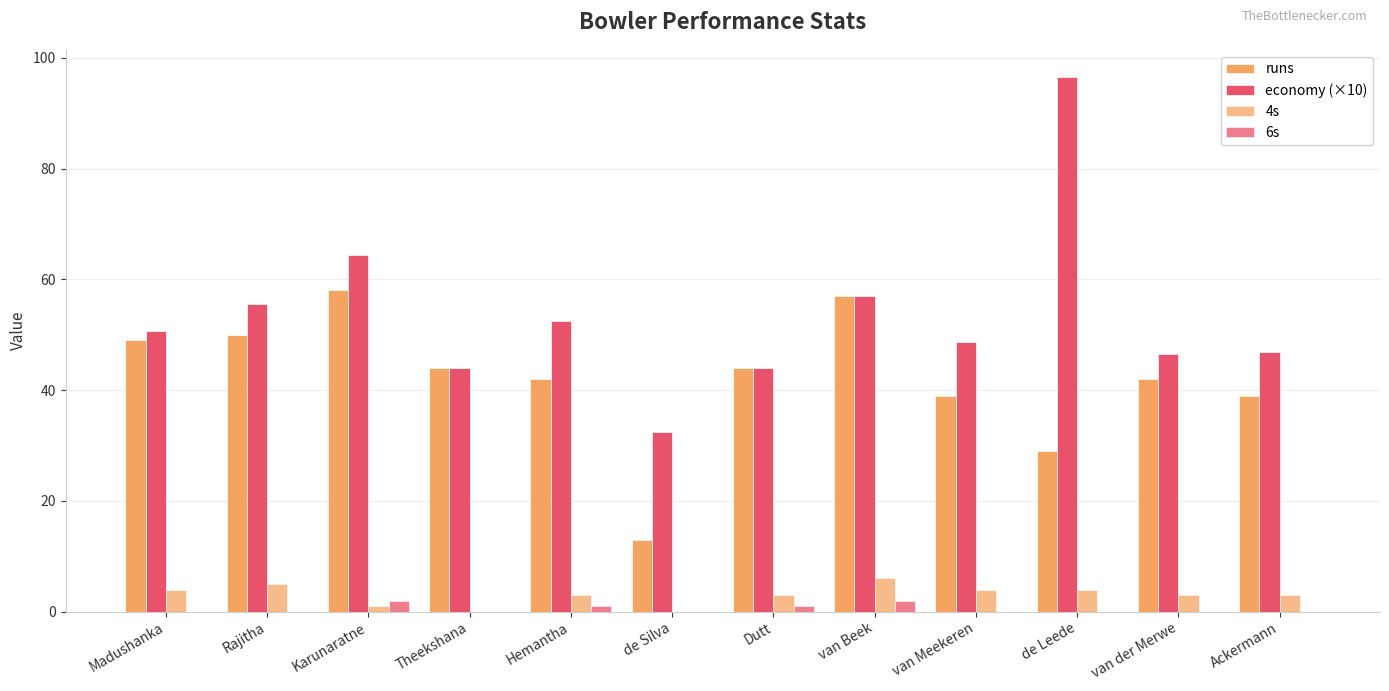

Count the number of data series in this chart.

4